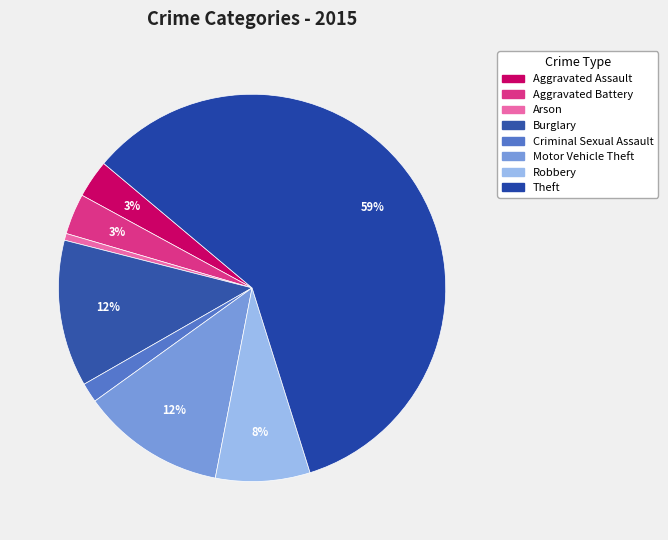

Rank the categories by value from highest to lowest.

Theft, Burglary, Motor Vehicle Theft, Robbery, Aggravated Battery, Aggravated Assault, Criminal Sexual Assault, Arson